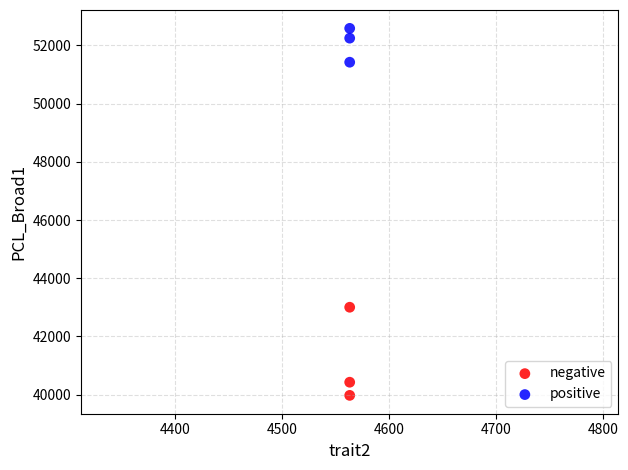

In the positive series, what Y value is closest to 52005?

52250